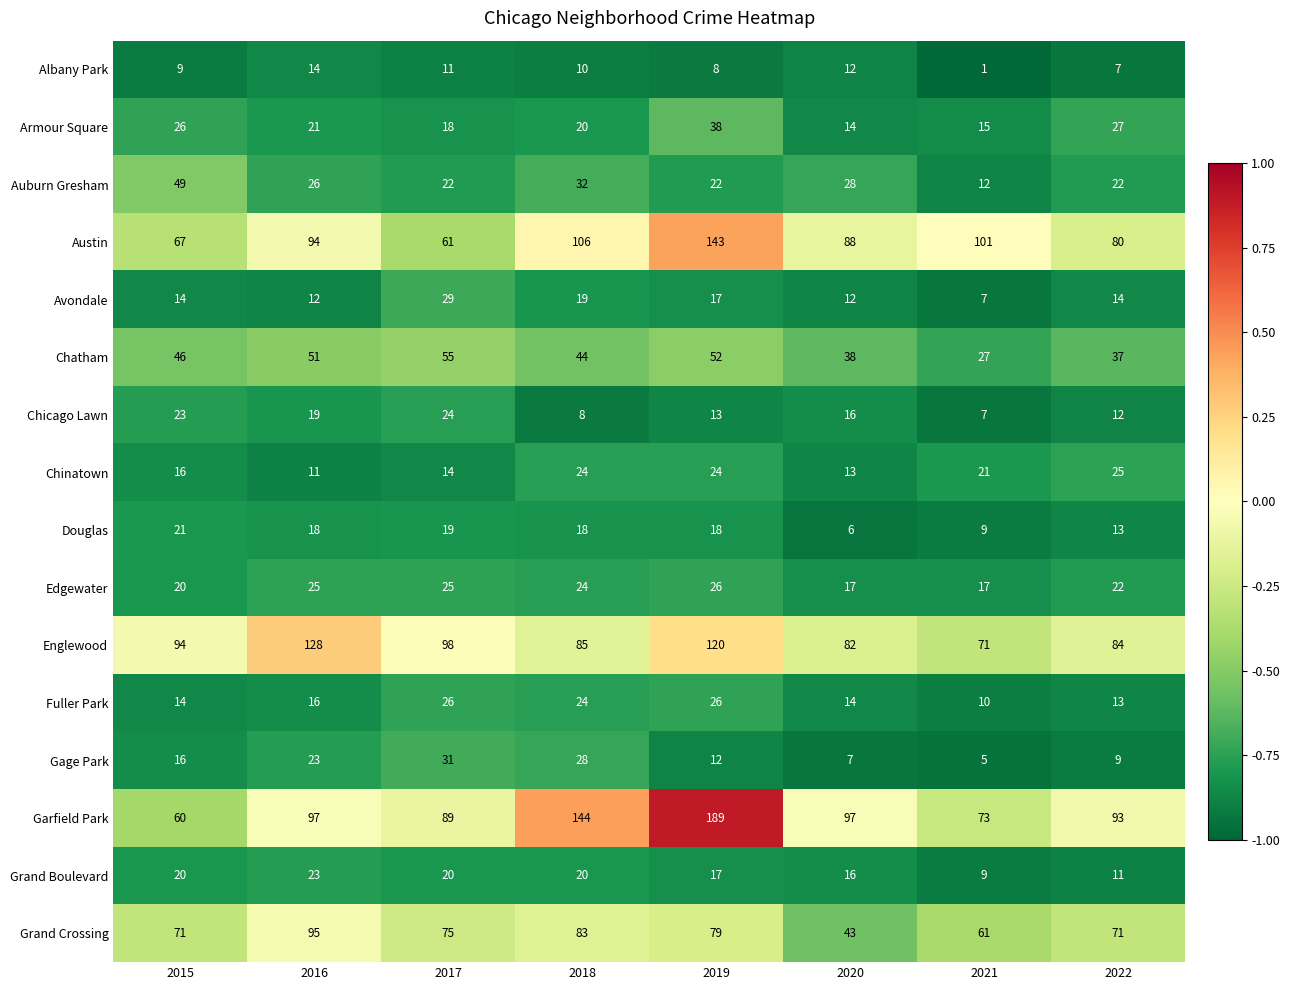

What is the difference between the maximum and minimum values in the Armour Square series?

24